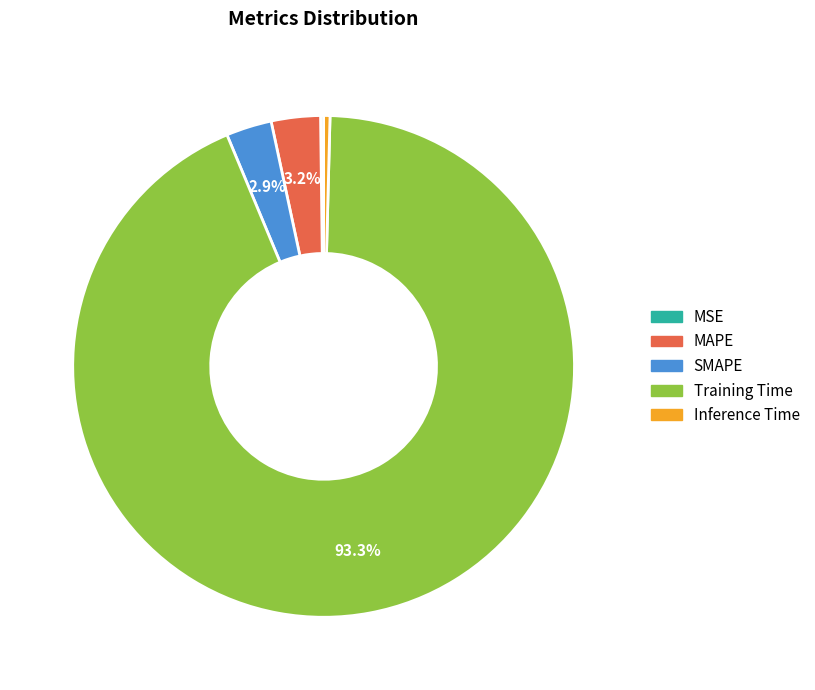

The MAPE slice represents 17% of the pie. True or false?

False